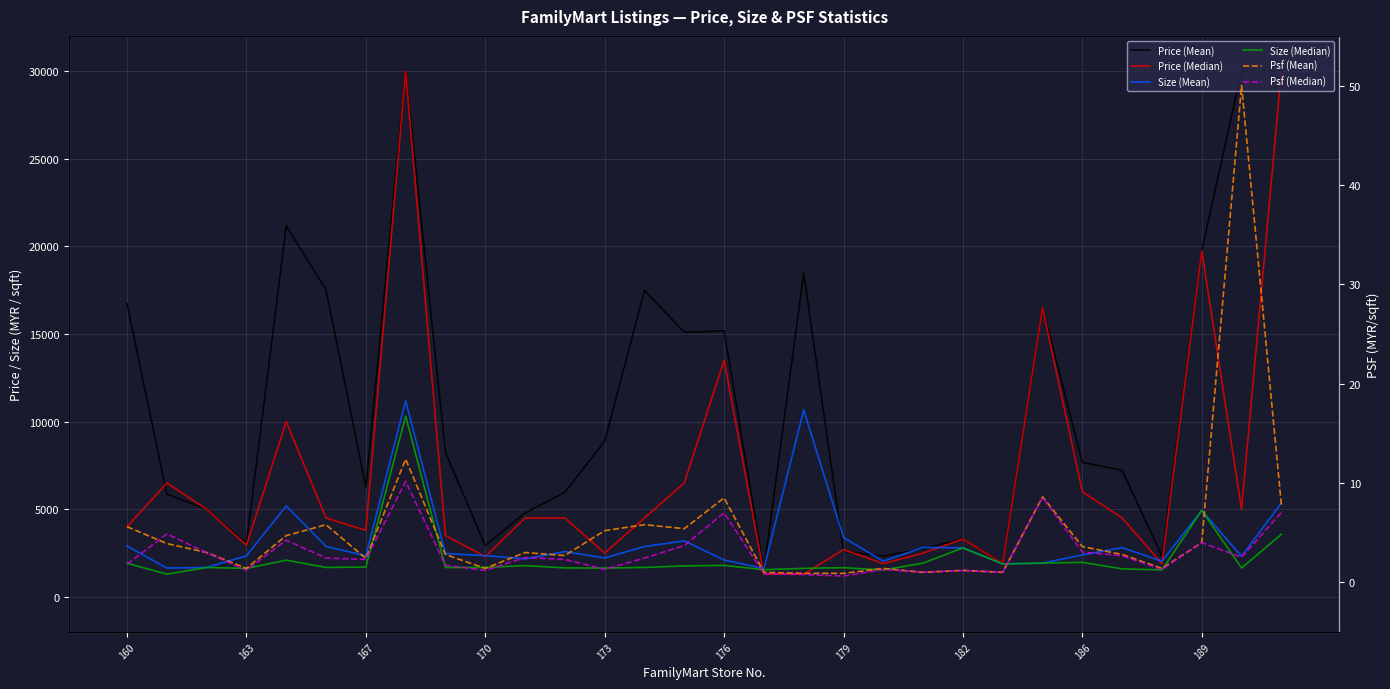

What is the difference between the maximum and minimum values in the Psf (Median) series?

9.5